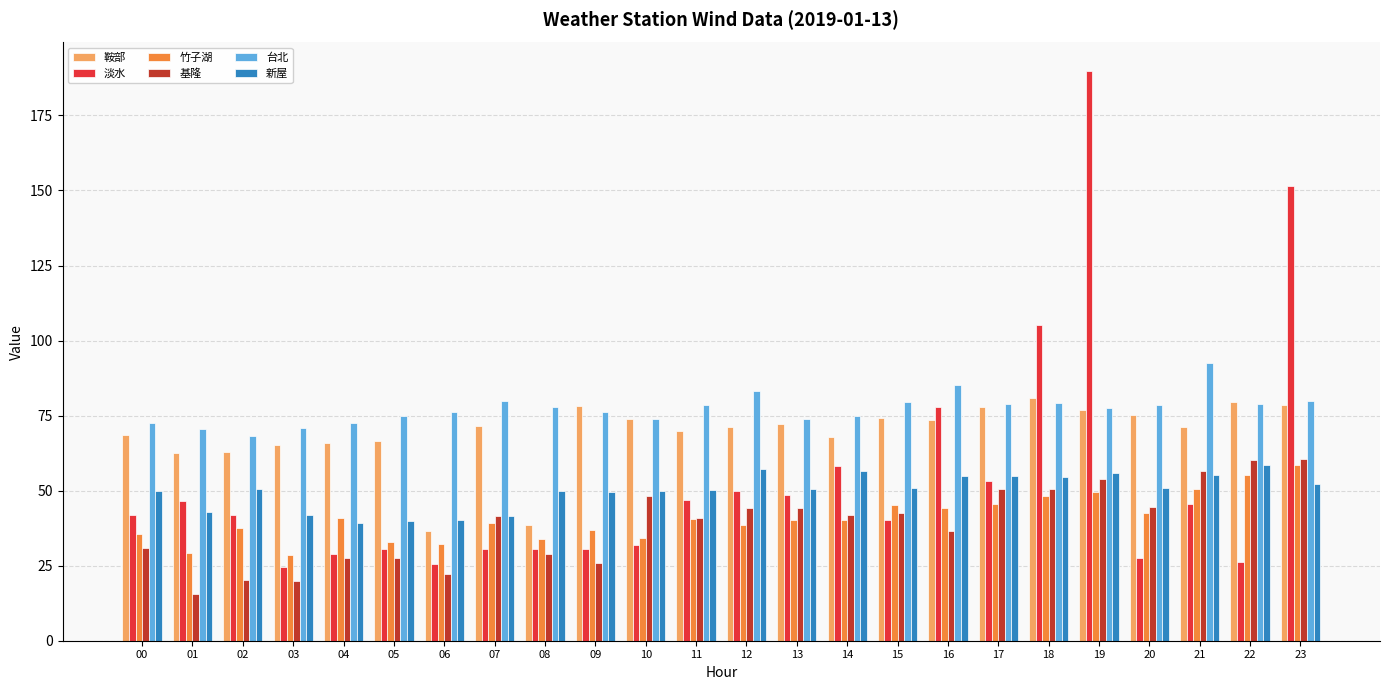

Which series changed the most between 19 and 21?

淡水